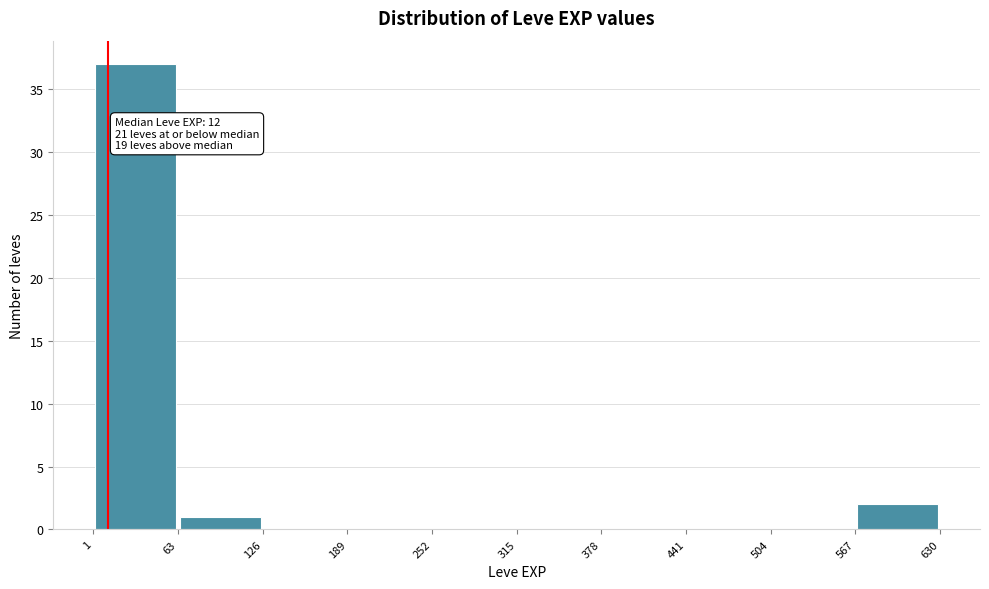

Which range on the x-axis has the tallest bar?

1 to 63